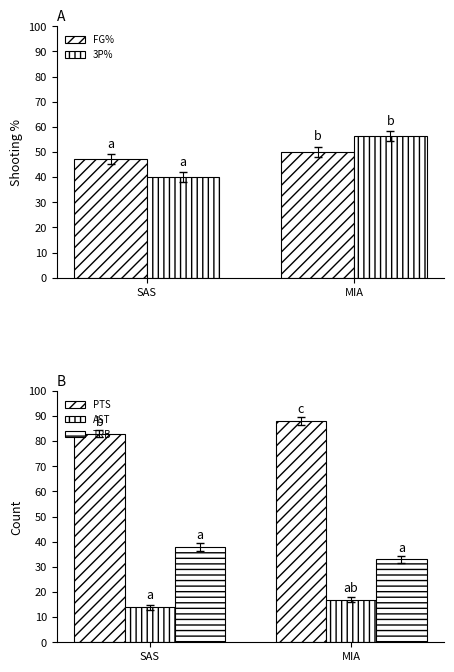

What is the difference between the AST values at MIA and SAS?

3.0